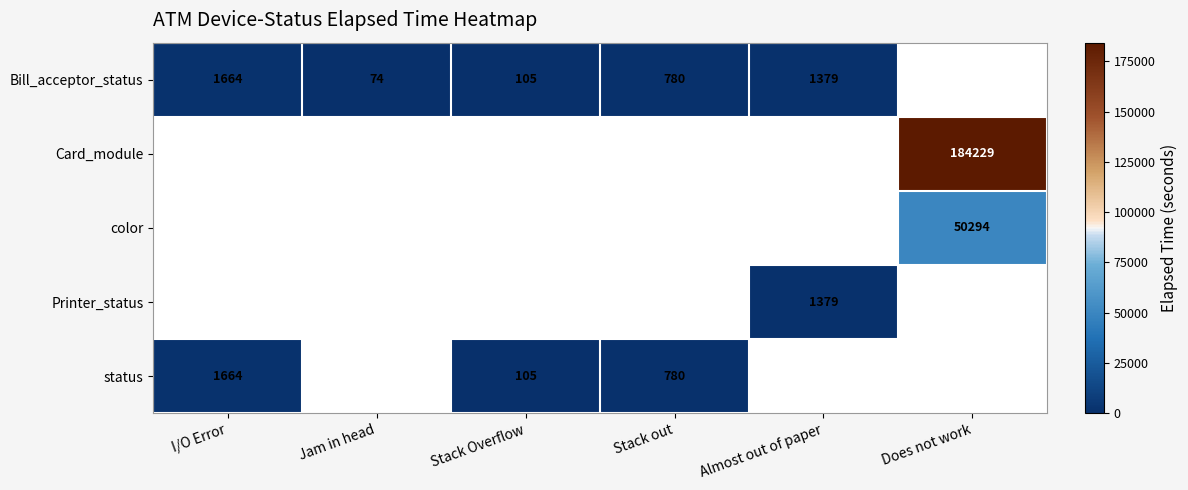

What is the maximum value shown in the chart?

184229.0